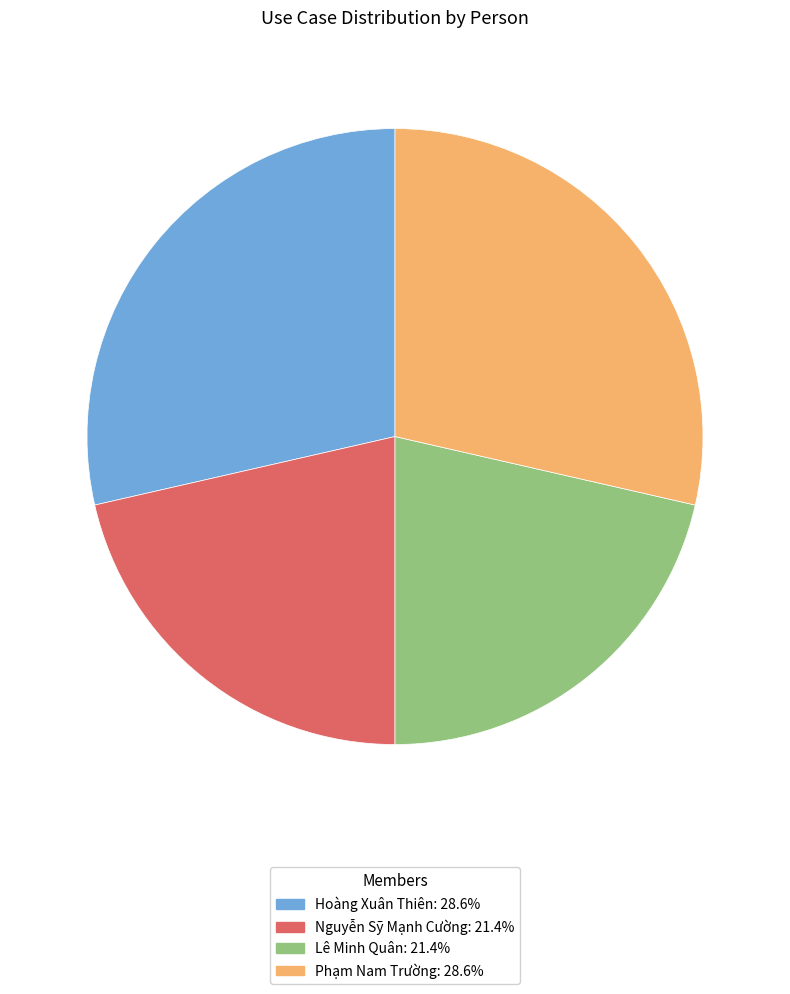

Approximately how many times larger is the value at Phạm Nam Trường compared to Hoàng Xuân Thiên?

1.0